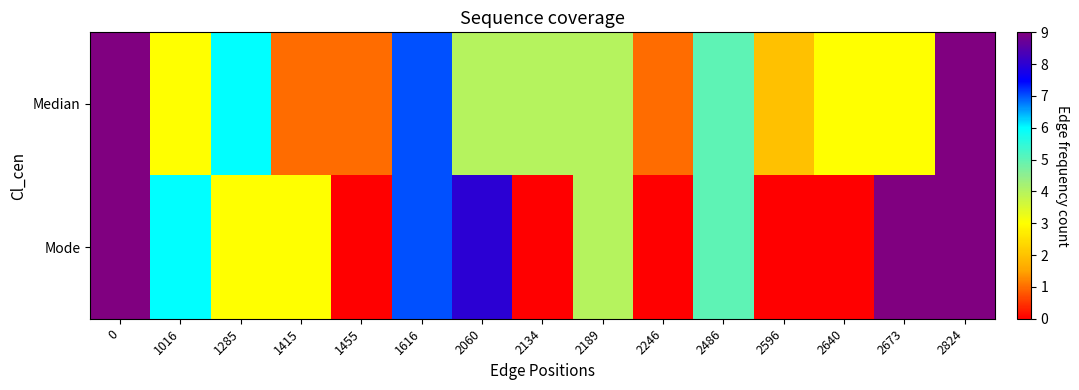

How many categories are shown in the chart?

15